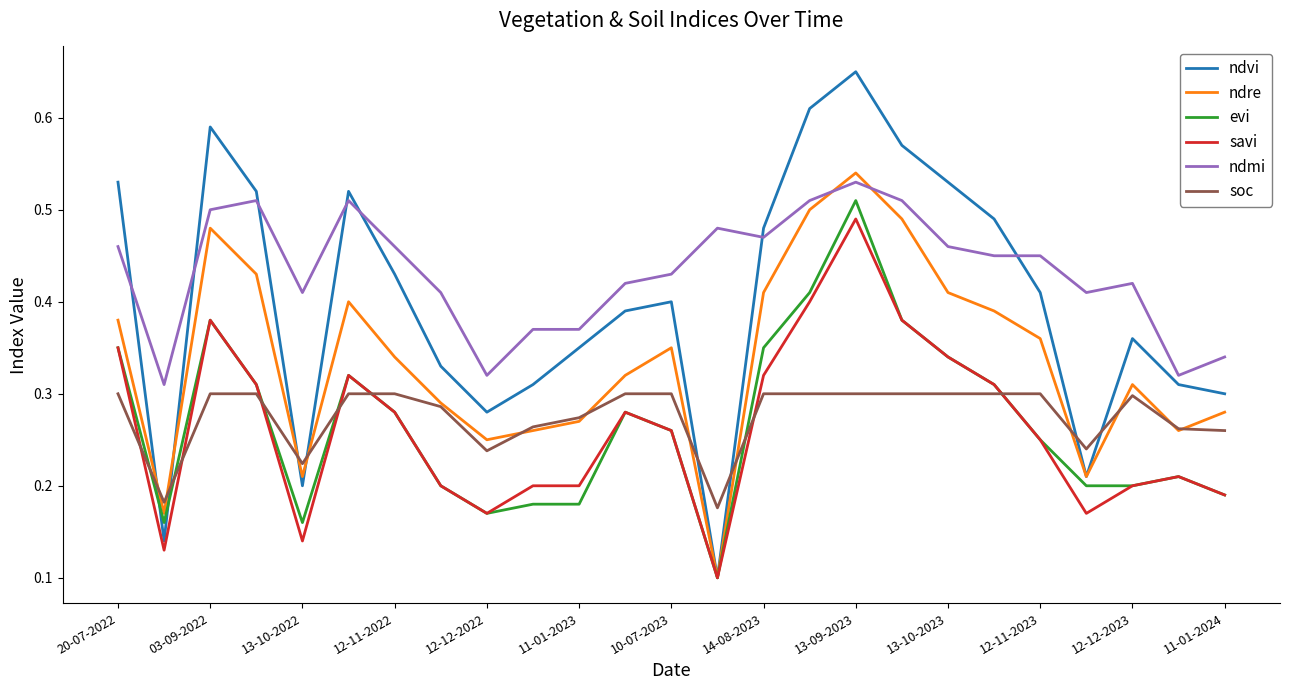

True or false: savi and soc cross at least once.

True